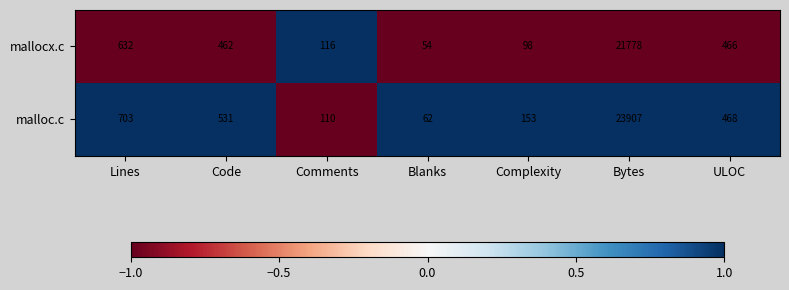

List the series in order of their peak value, highest first.

malloc.c, mallocx.c